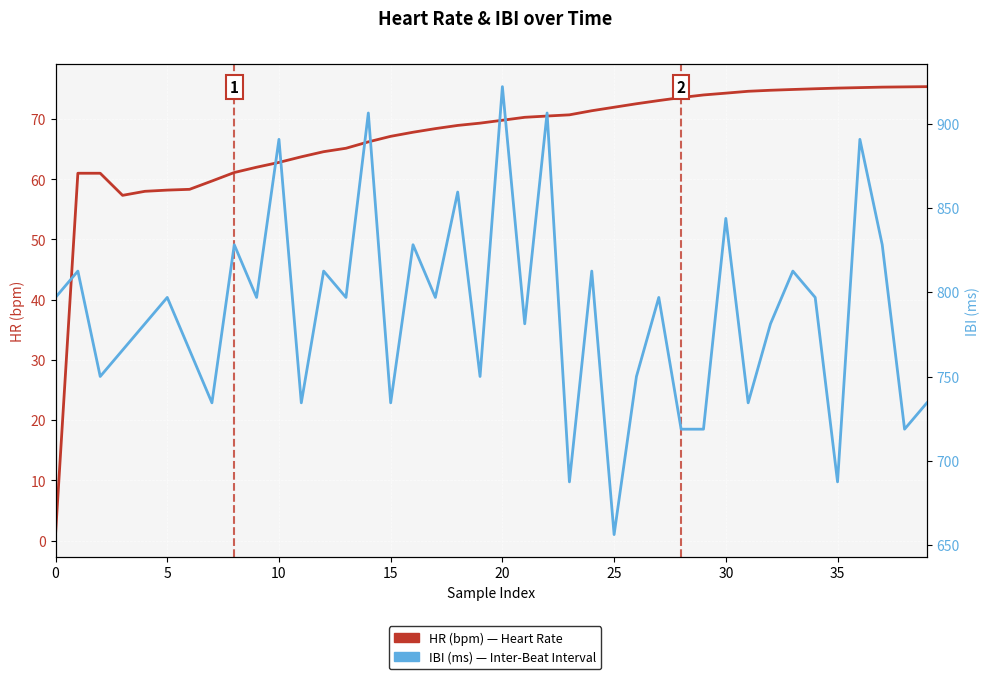

Reading right to left, what are all the values shown in this chart?

HR (bpm): 75.4	75.3	75.3	75.2	75.1	75.0	74.9	74.8	74.6	74.3	74.0	73.6	73.1	72.5	72.0	71.4	70.7	70.5	70.3	69.8	69.3	68.9	68.4	67.8	67.1	66.2	65.2	64.6	63.7	62.8	62.0	61.1	59.7	58.3	58.2	58.0	57.3	61.0	61.0	1.0
IBI (ms): 734.4	718.8	828.2	890.7	687.5	796.9	812.5	781.3	734.4	843.8	718.8	718.8	796.9	750.0	656.3	812.5	687.5	906.3	781.3	921.9	750.0	859.4	796.9	828.2	734.4	906.3	796.9	812.5	734.4	890.7	796.9	828.2	734.4	765.7	796.9	781.3	765.7	750.0	812.5	796.9